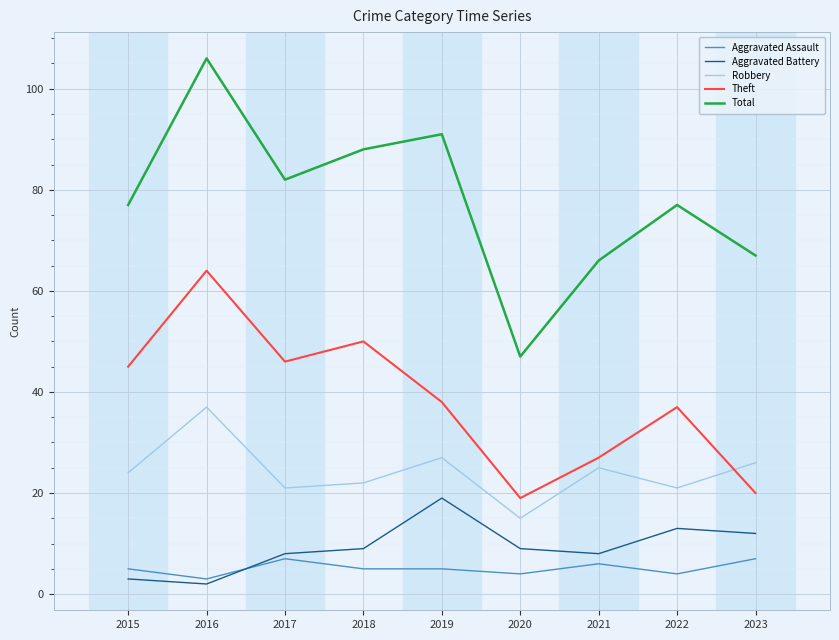

Reading left to right, extract all data points from this chart.

Aggravated Assault: 2015=5	2016=3	2017=7	2018=5	2019=5	2020=4	2021=6	2022=4	2023=7
Aggravated Battery: 2015=3	2016=2	2017=8	2018=9	2019=19	2020=9	2021=8	2022=13	2023=12
Robbery: 2015=24	2016=37	2017=21	2018=22	2019=27	2020=15	2021=25	2022=21	2023=26
Theft: 2015=45	2016=64	2017=46	2018=50	2019=38	2020=19	2021=27	2022=37	2023=20
Total: 2015=77	2016=106	2017=82	2018=88	2019=91	2020=47	2021=66	2022=77	2023=67